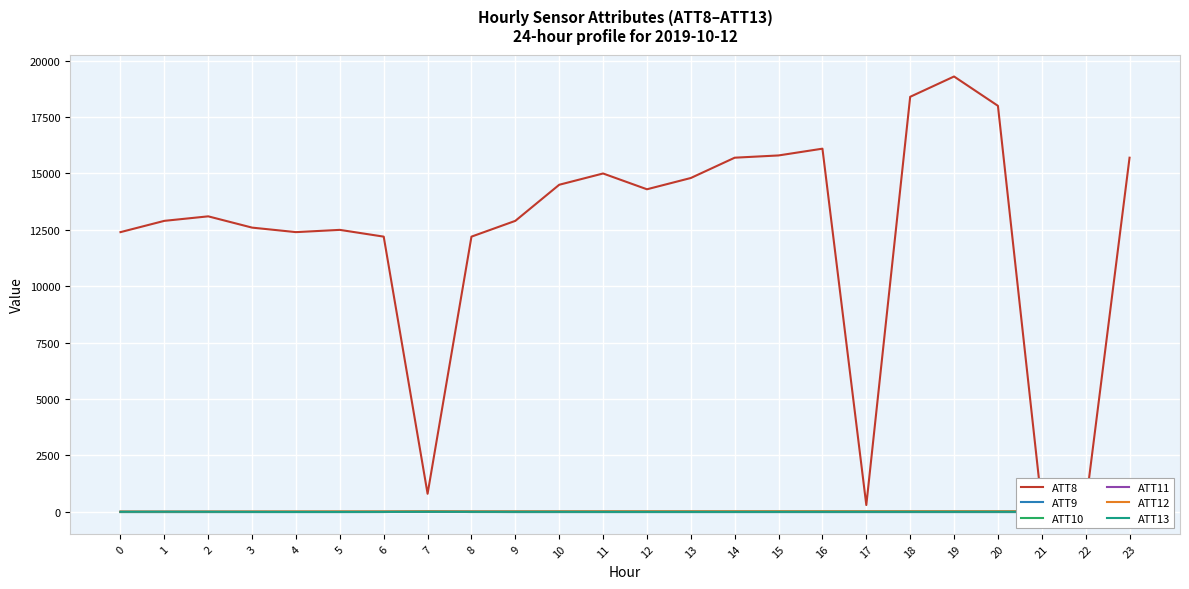

Reading left to right, transcribe all the data shown in this chart.

ATT8: 12400.0	12900.0	13100.0	12600.0	12400.0	12500.0	12200.0	800.0	12200.0	12900.0	14500.0	15000.0	14300.0	14800.0	15700.0	15800.0	16100.0	300.0	18400.0	19300.0	18000.0	300.0	300.0	15700.0
ATT9: -10.0	-10.0	-10.0	-10.0	-10.0	-10.0	-7.3	7.3	-2.2	-10.0	-10.0	-10.0	-10.0	-10.0	-10.0	-10.0	-10.0	-10.0	-10.0	-10.0	-10.0	-10.0	-10.0	-10.0
ATT10: -10.0	-10.0	-10.0	-10.0	-10.0	-10.0	-10.0	15.9	-10.0	-10.0	-10.0	-10.0	-10.0	-10.0	-10.0	-10.0	-10.0	-10.0	-10.0	-10.0	-10.0	-10.0	-10.0	-10.0
ATT11: 2.0	1.4	1.9	1.8	1.4	0.9	1.9	2.3	7.5	9.2	8.9	9.6	8.4	9.2	7.9	6.8	5.7	6.6	6.1	6.0	5.5	5.1	5.0	4.7
ATT12: 12.3	10.9	13.5	15.5	17.4	19.1	19.6	19.9	19.8	21.6	23.0	24.5	25.1	25.1	26.3	27.4	27.6	26.7	27.2	27.6	27.1	27.7	28.4	29.0
ATT13: 2.5	5.0	2.4	-1.0	-2.7	-2.5	-0.9	0.9	1.4	1.8	1.9	-0.0	-0.3	0.2	-0.2	1.3	2.1	3.1	2.4	2.7	3.2	2.6	2.2	2.3